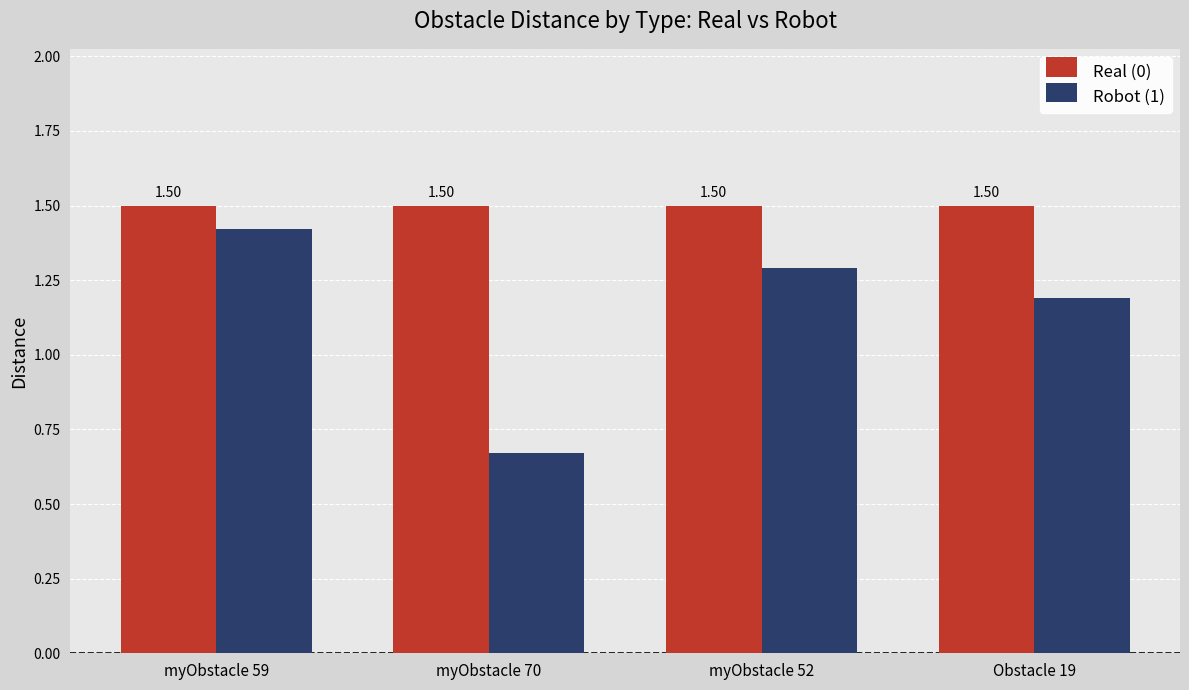

Which series has the widest spread of values?

Robot (1)